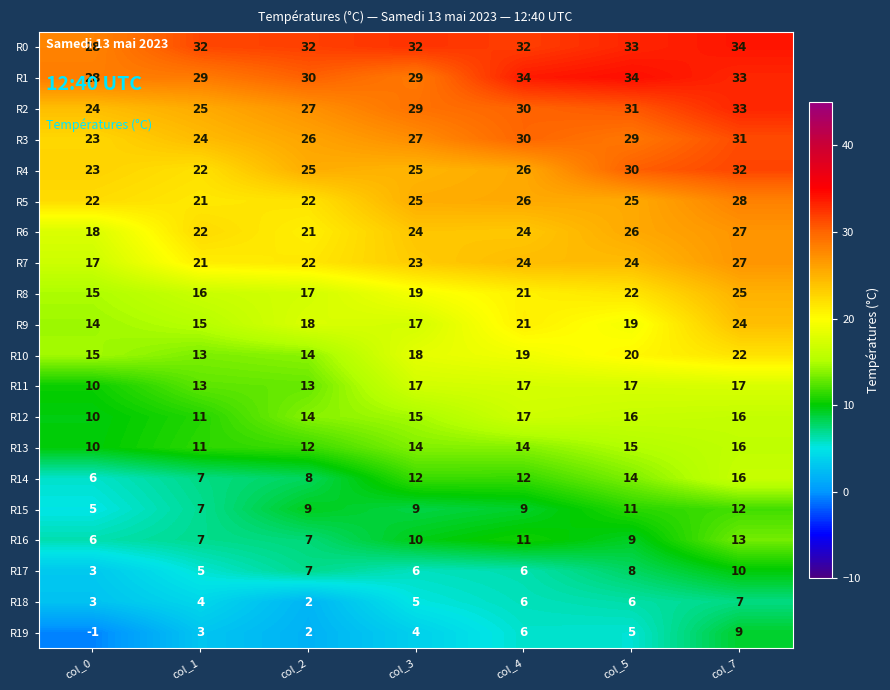

What is the spread (max minus min) of values at col_4?

28